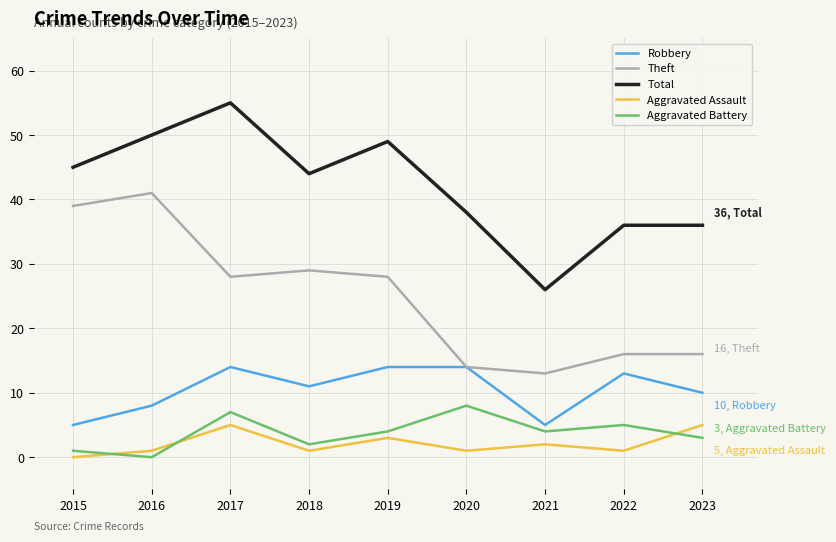

Where does the Aggravated Battery series first go above 4?

2017